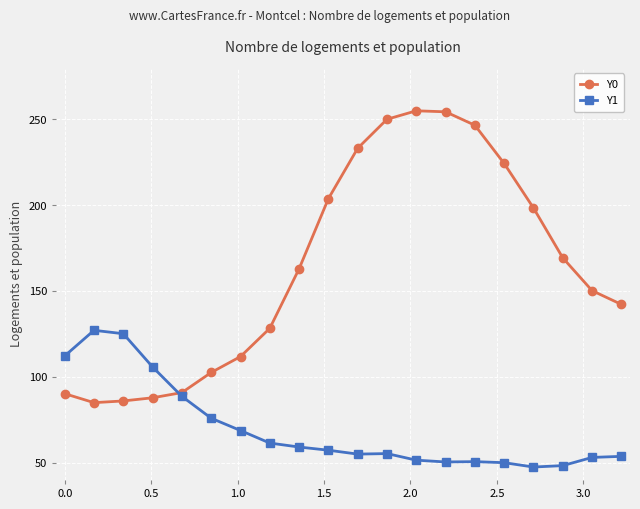

What are all the series names shown in the legend?

Y0, Y1